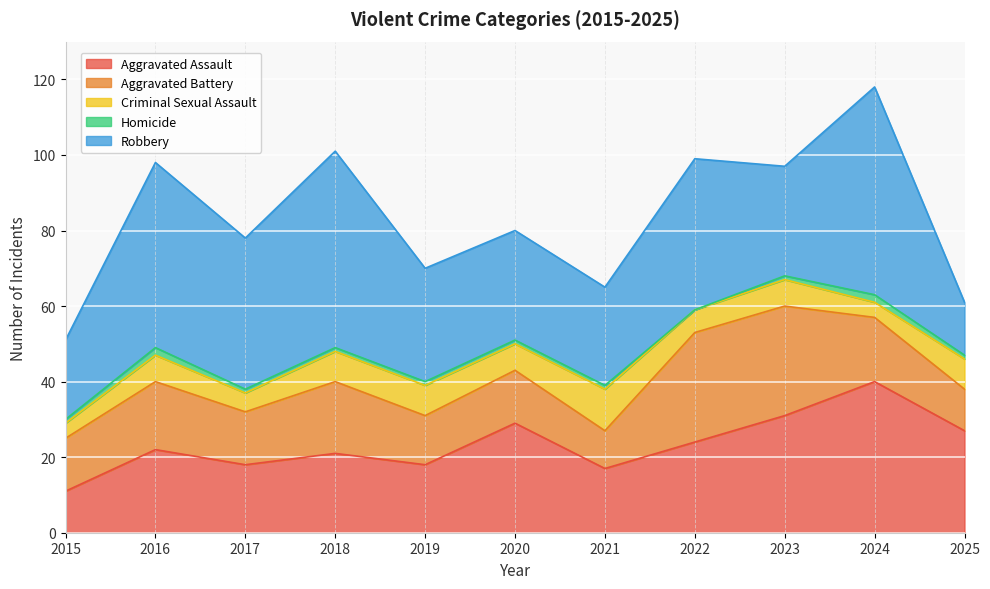

Between which two adjacent categories do Aggravated Battery and Criminal Sexual Assault first intersect?

2020 and 2021